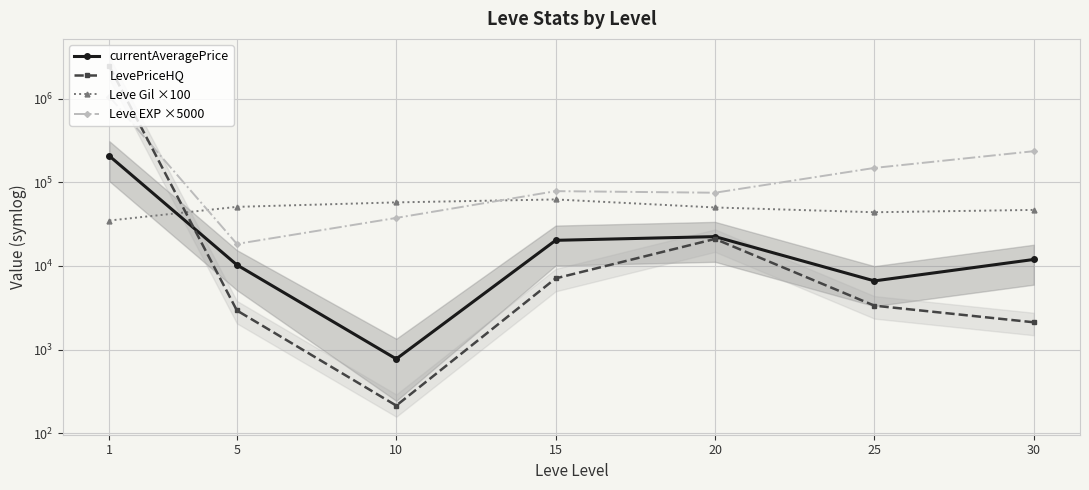

The value of Leve Gil ×100 at 20 is 77070.4. True or false?

False